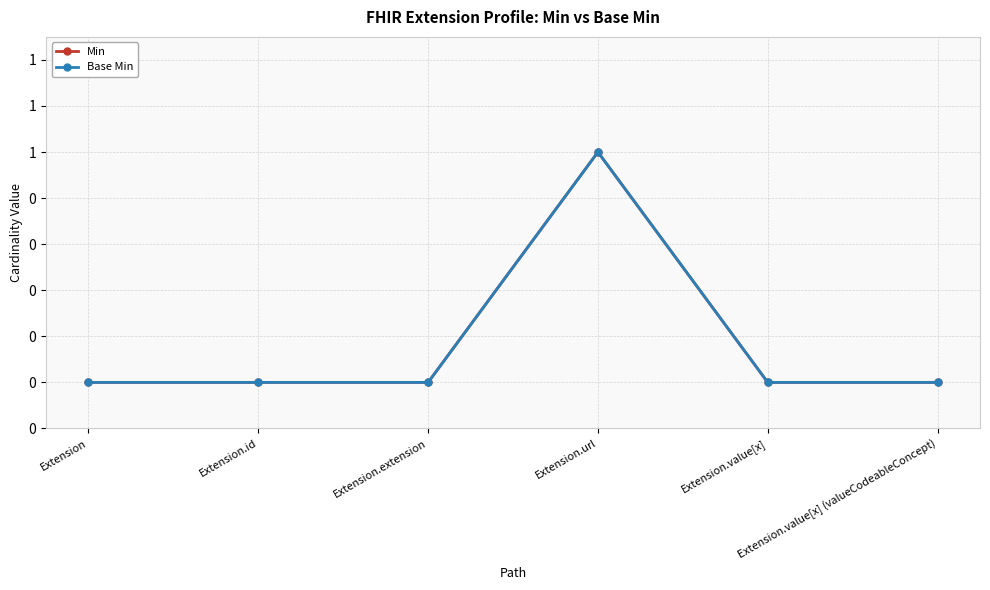

Is this an area chart (filled region under the line)?

No